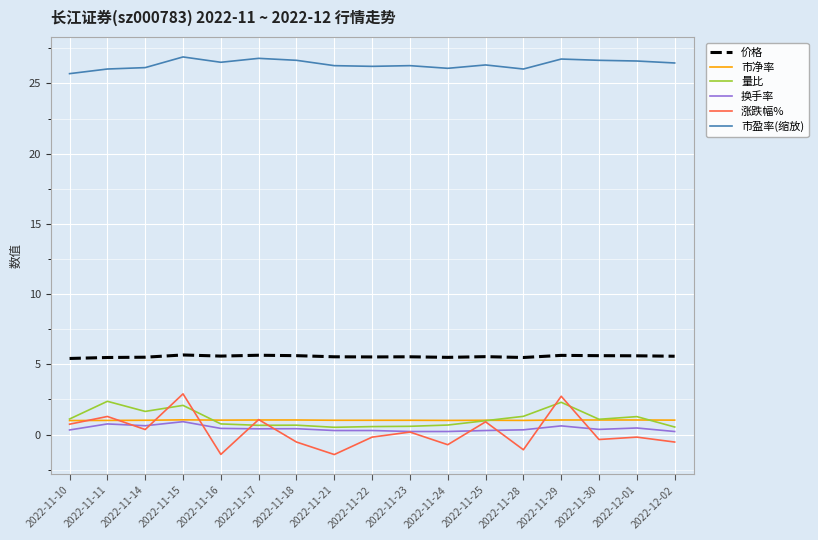

Which series has the largest range (max minus min)?

涨跌幅%